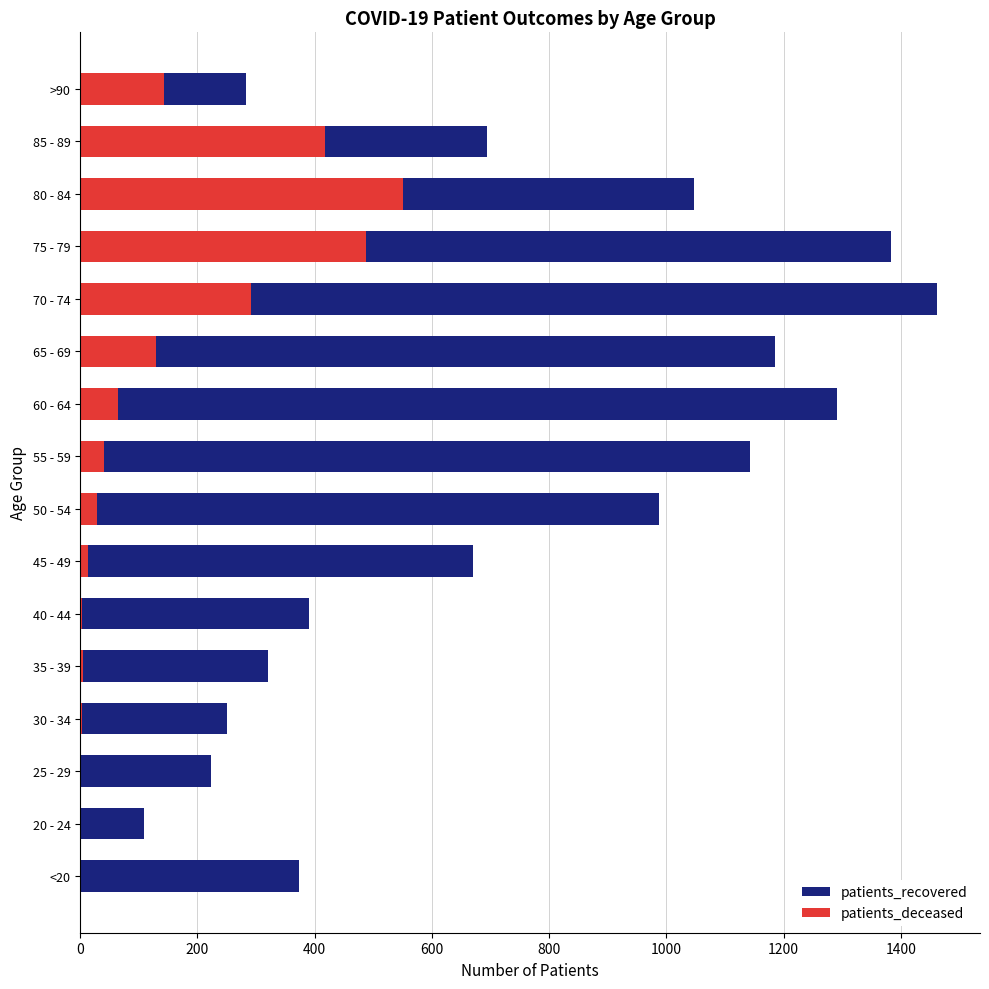

What is the sum of all patients_recovered values?

11814